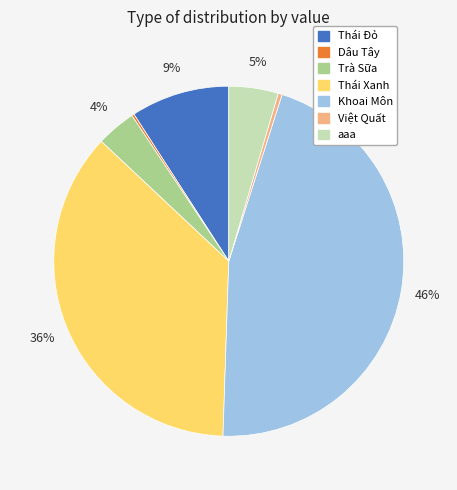

To the nearest percent, what is the difference between the Trà Sữa and Khoai Môn slice percentages?

42%